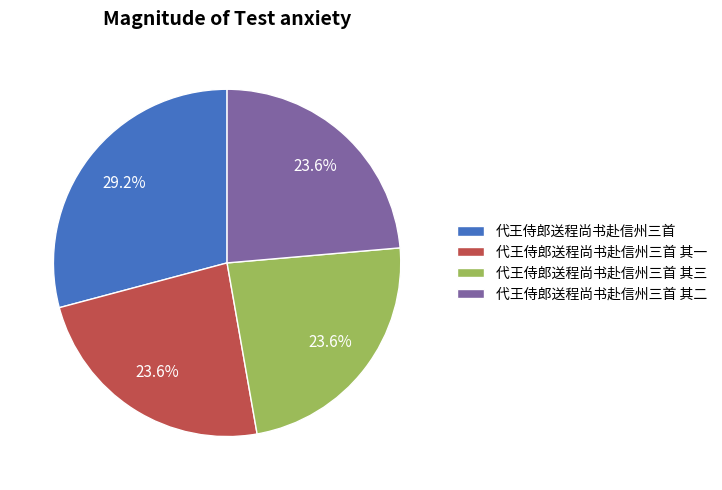

Is it true that 代王侍郎送程尚书赴信州三首 其二 is 30% of the pie?

False